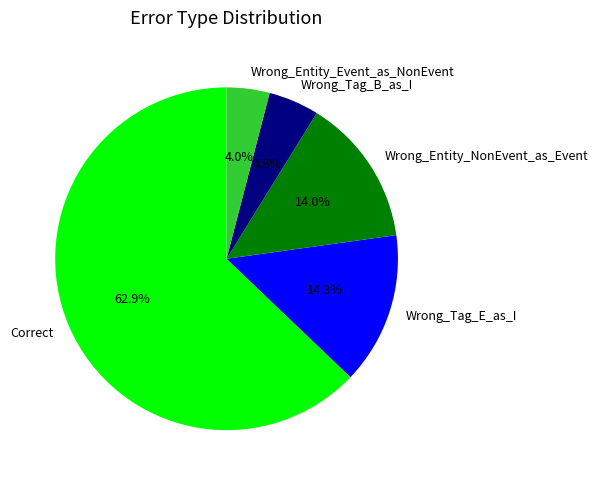

Does Wrong_Entity_NonEvent_as_Event represent more than half of the total?

No